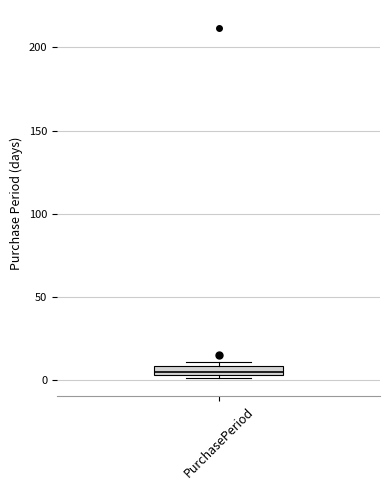

Where is the upper edge of the box for PurchasePeriod on the y-axis? The values are not printed on the chart, so give them approximately, as read against the axis.

10